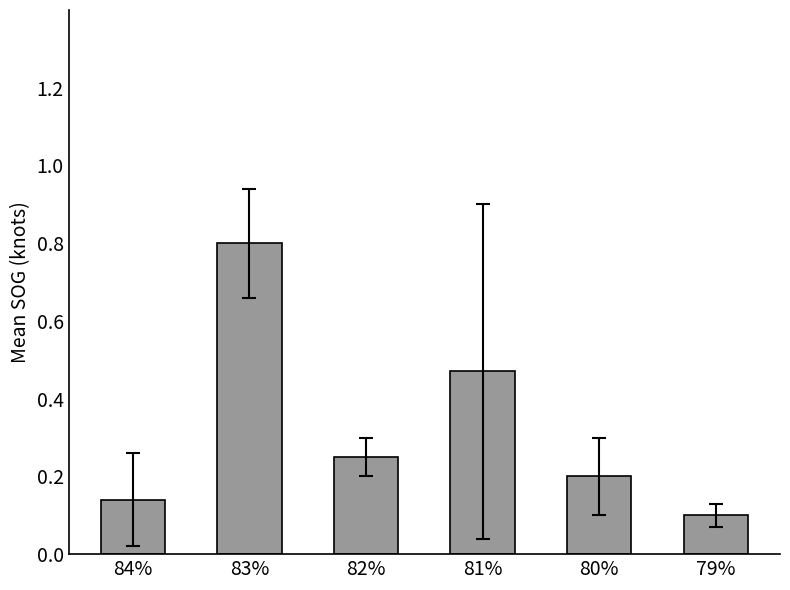

Count the number of categories in the chart.

6